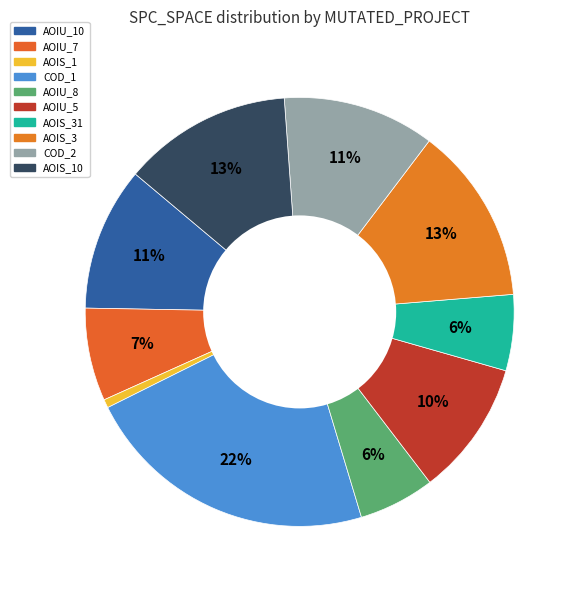

Count the number of slices in the pie.

10